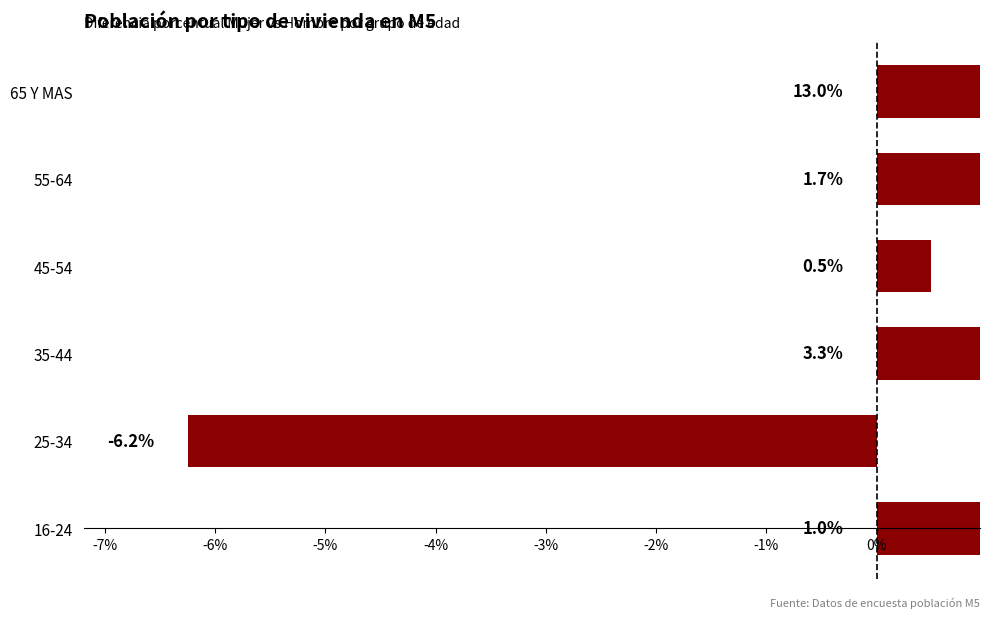

True or false: the data shows 0.8 at 45-54.

False